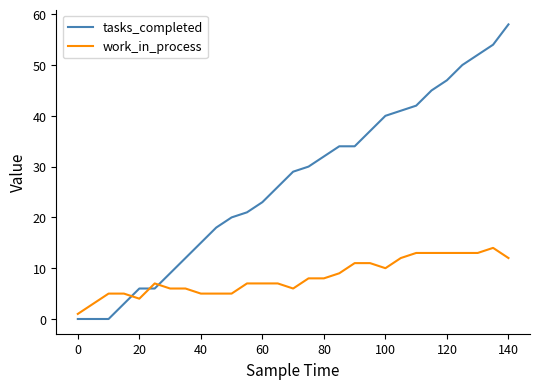

True or false: work_in_process and tasks_completed cross at least once.

True